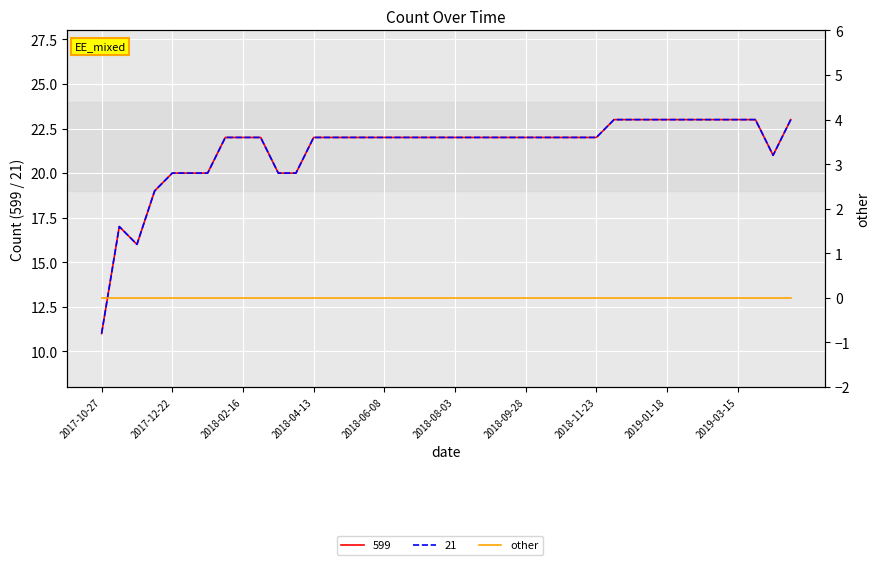

List the labels in order of 599 value, smallest first.

2017-10-27, 2017-11-24, 2017-11-10, 2017-12-08, 2017-12-22, 2018-01-05, 2018-01-19, 2018-03-16, 2018-03-30, 2019-04-12, 2018-02-02, 2018-02-16, 2018-03-02, 2018-04-13, 2018-04-27, 2018-05-11, 2018-05-25, 2018-06-08, 2018-06-22, 2018-07-06, 2018-07-20, 2018-08-03, 2018-08-17, 2018-08-31, 2018-09-14, 2018-09-28, 2018-10-12, 2018-10-26, 2018-11-09, 2018-11-23, 2018-12-07, 2018-12-21, 2019-01-04, 2019-01-18, 2019-02-01, 2019-02-15, 2019-03-01, 2019-03-15, 2019-03-29, 2019-04-26